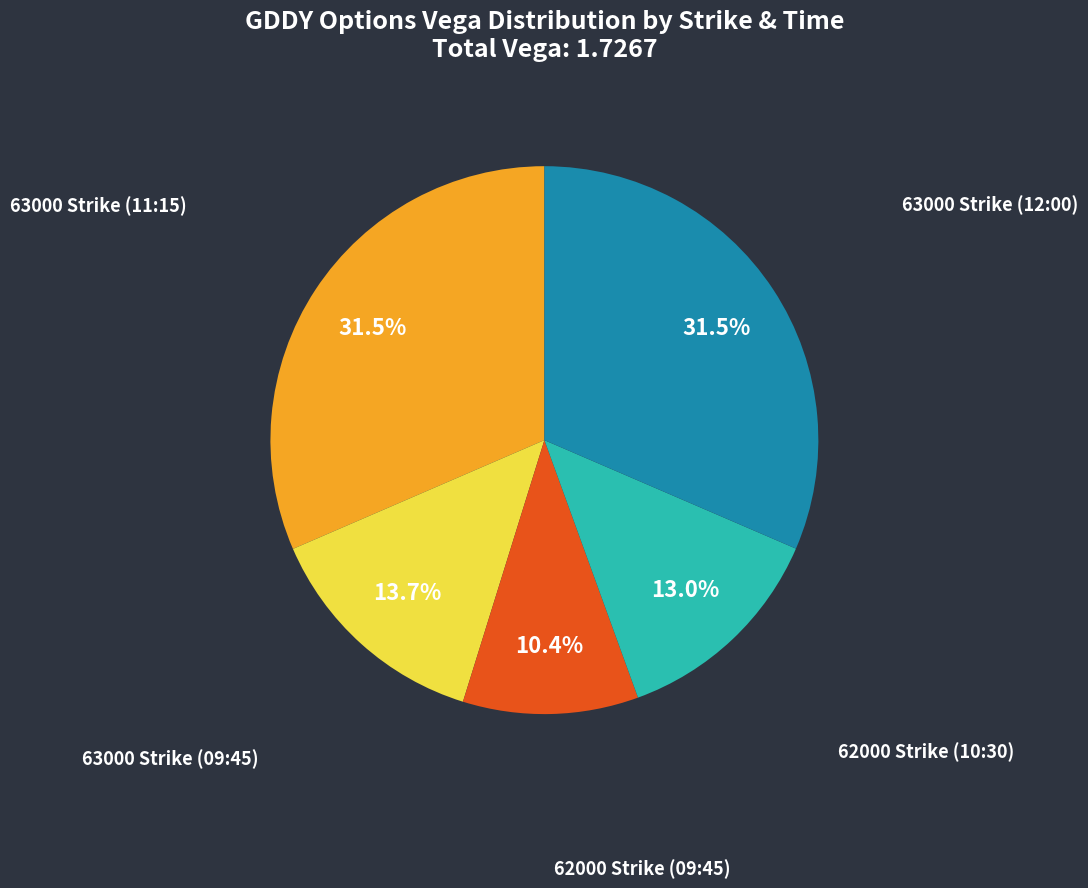

What percentage do 63000 Strike (09:45) and 62000 Strike (10:30) together represent?

26.7%